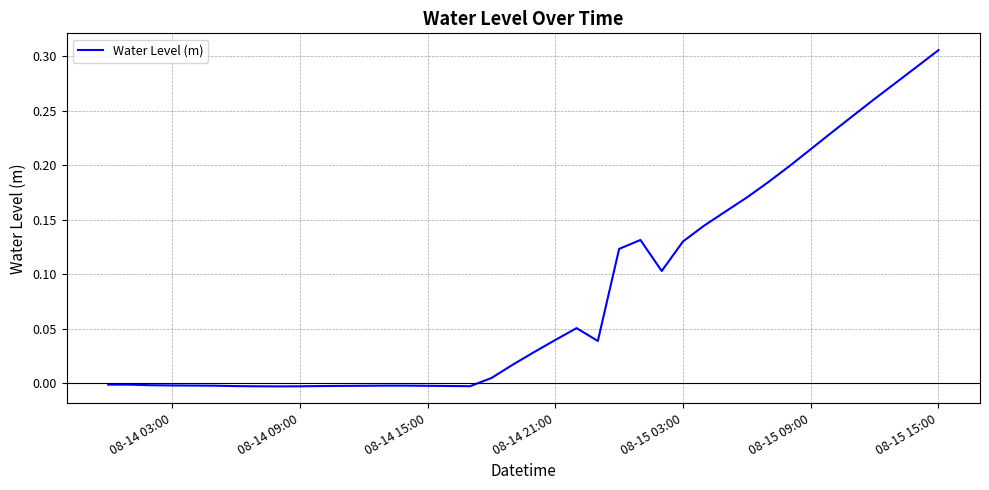

Which category has the highest value across all series?

08-15 15:00